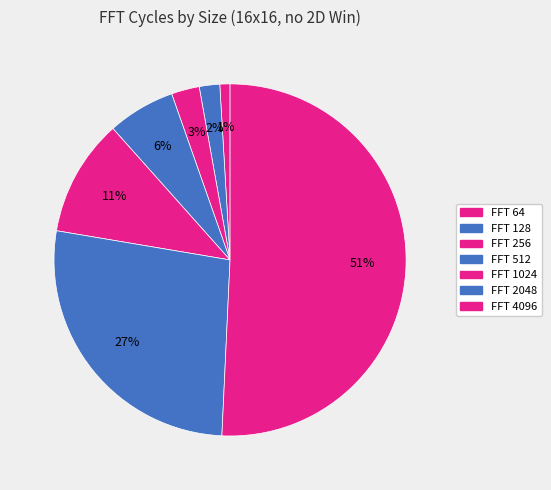

How many slices are in this pie chart?

7